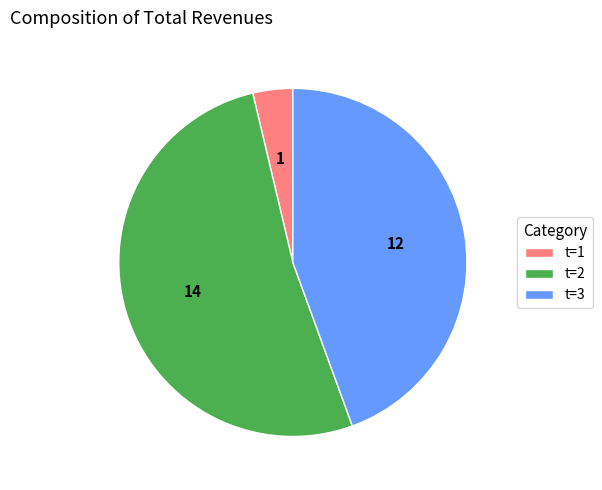

Is the sum of t=3 and t=1 greater than half?

No